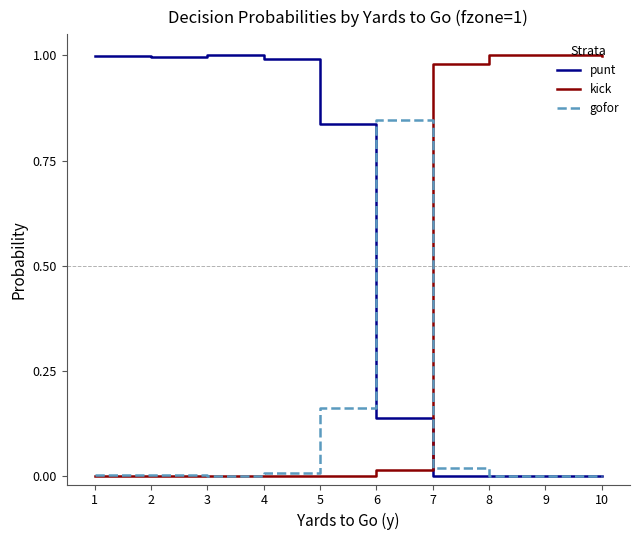

The value of gofor at 7 is 0.0. True or false?

True